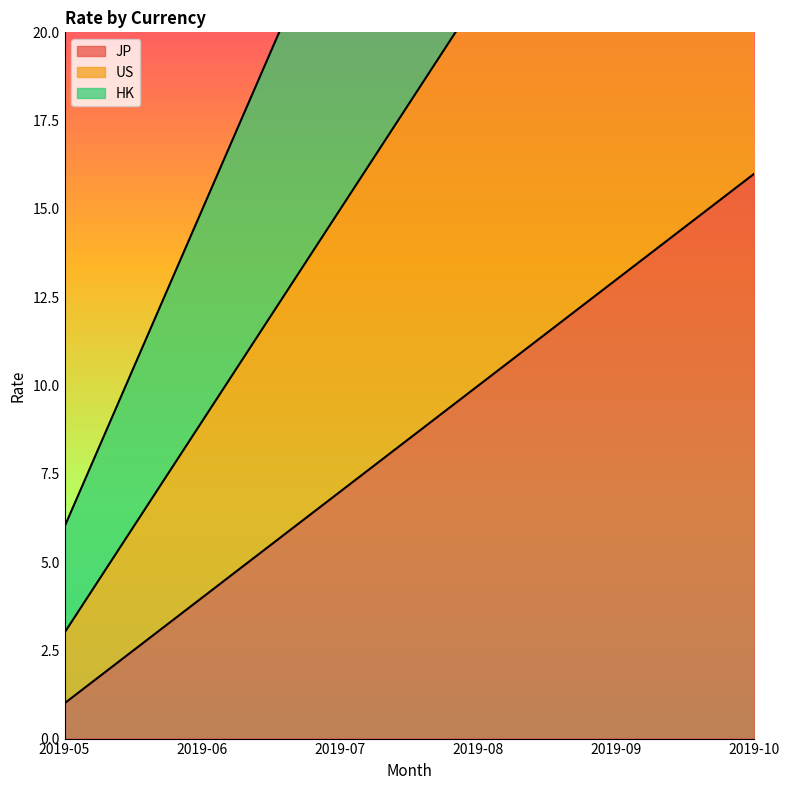

At which label does US reach its minimum?

2019-05